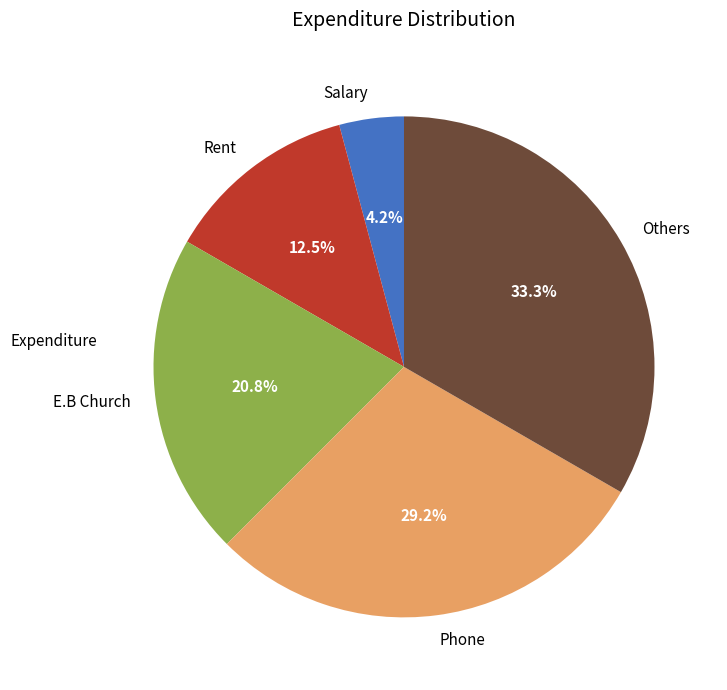

Rank the categories by value from lowest to highest.

Salary, Rent, E.B Church, Phone, Others